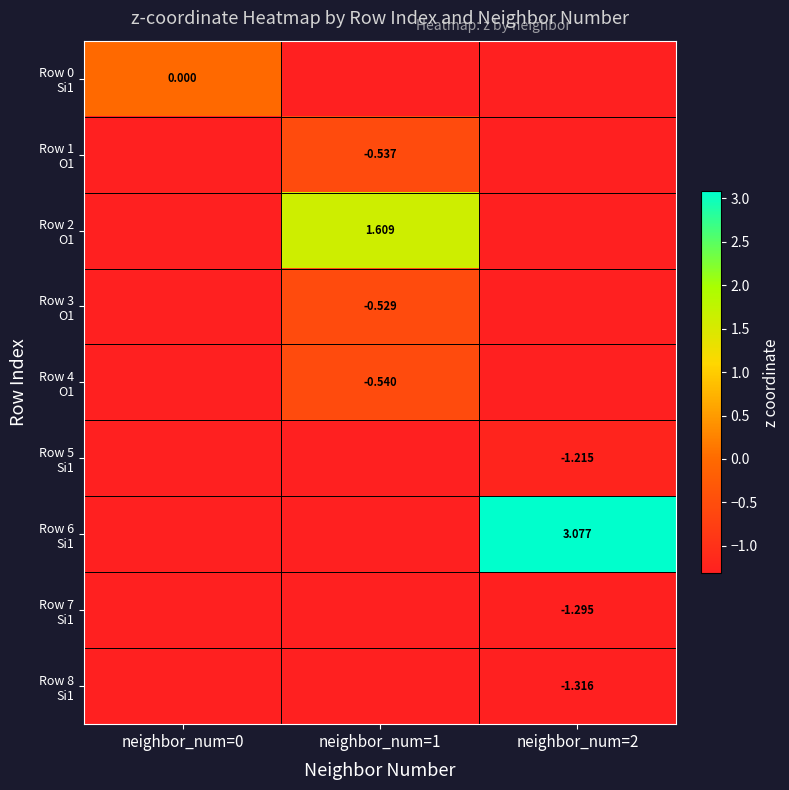

The Row 2 O1 series shows 1.6 at neighbor_num=1. True or false?

True